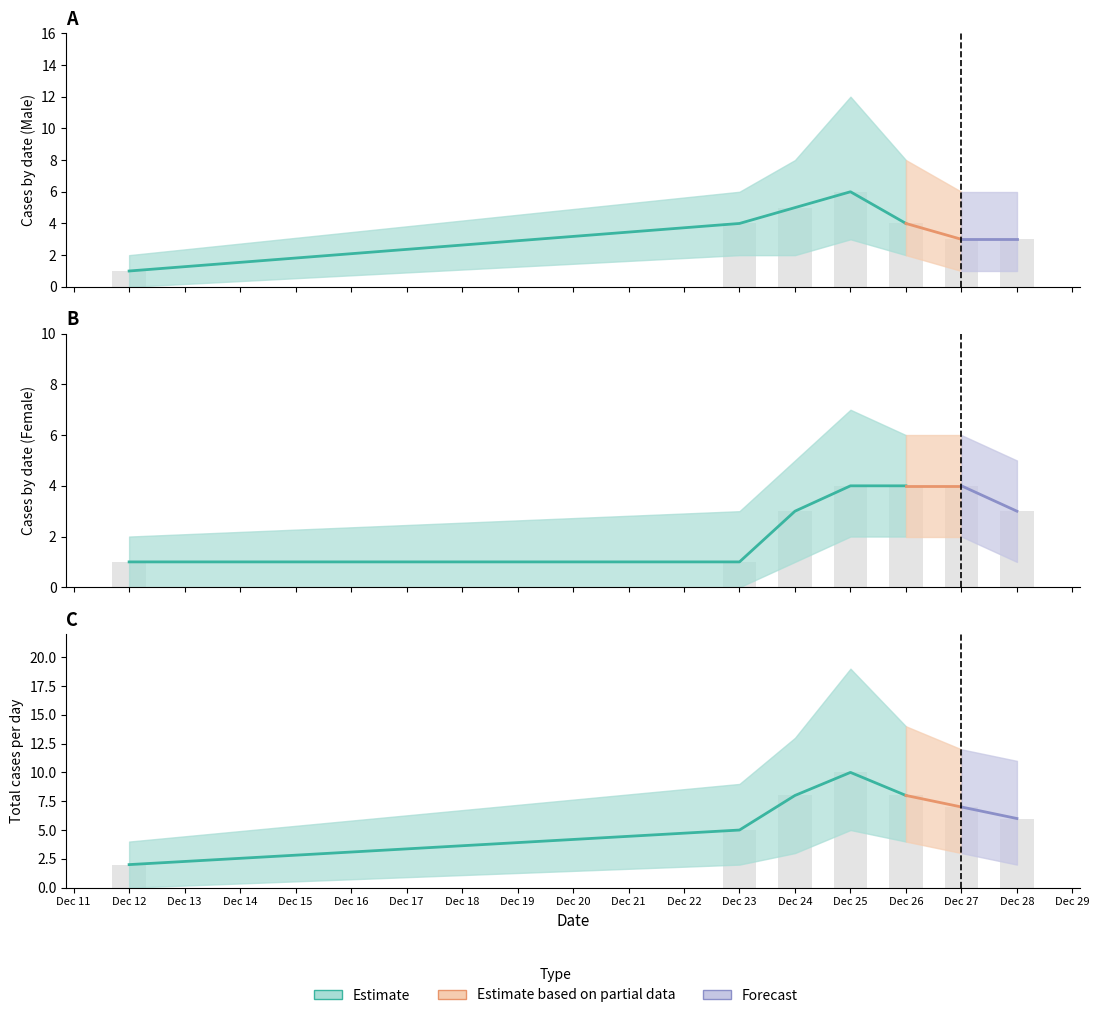

How many bars are there in total?

21